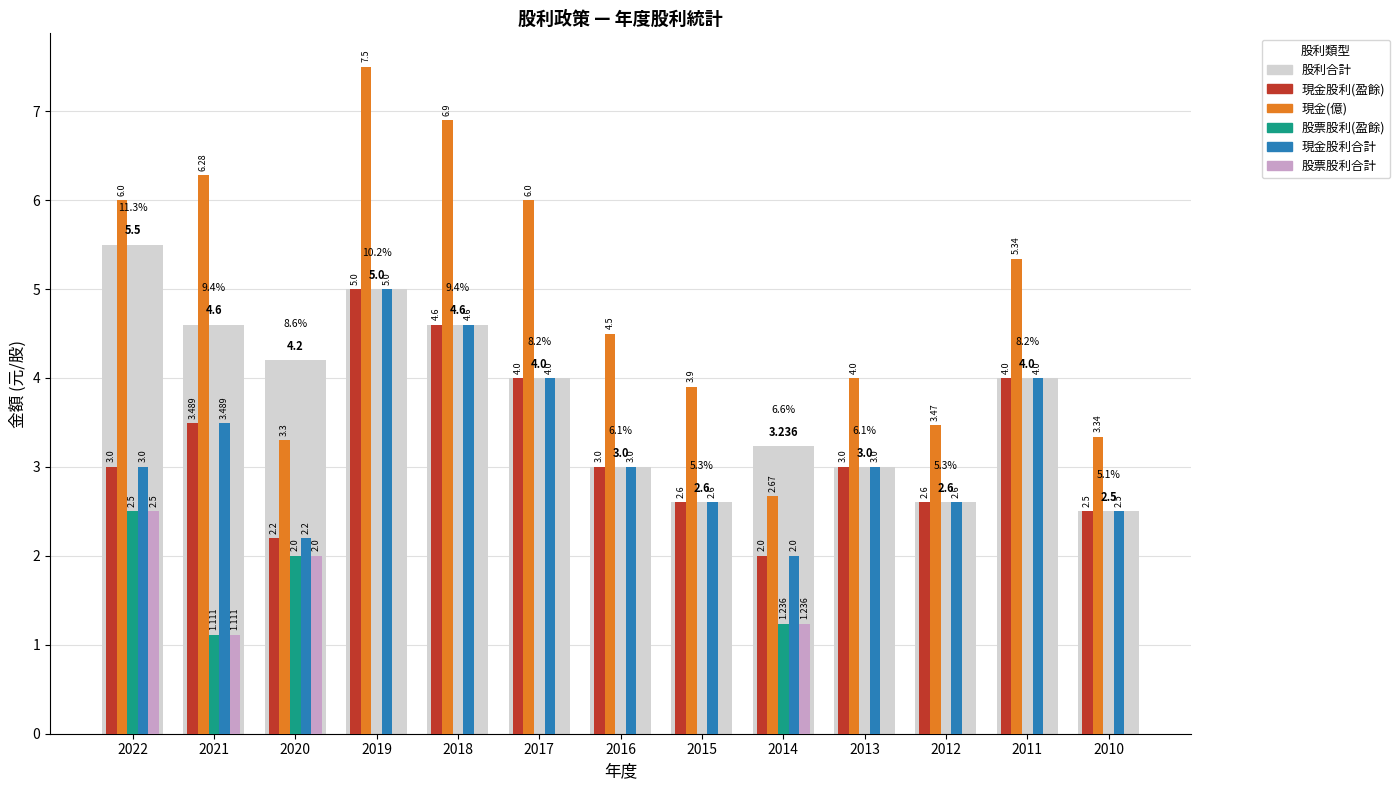

Are the bars horizontal?

No